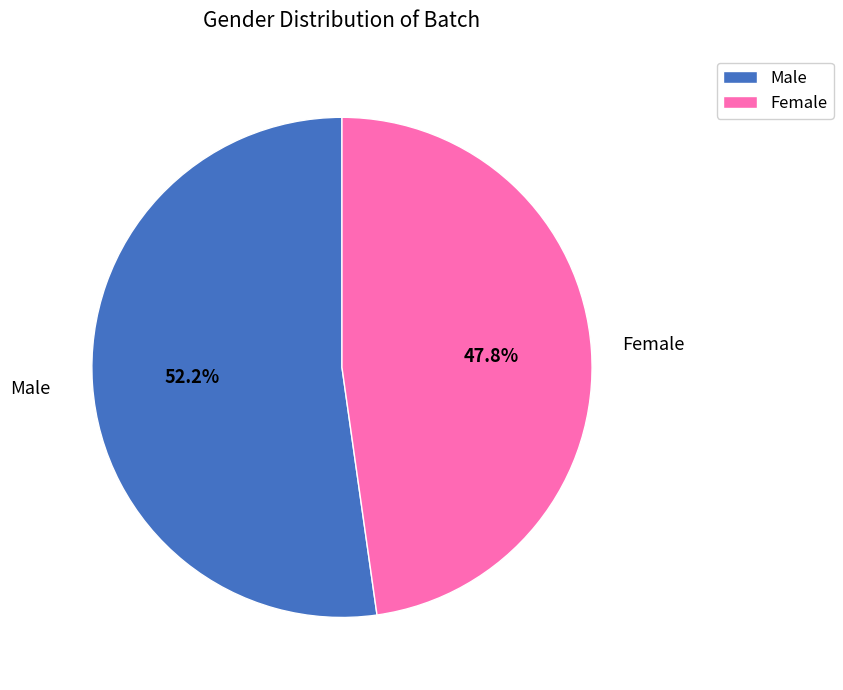

Which slice is the smallest?

Female